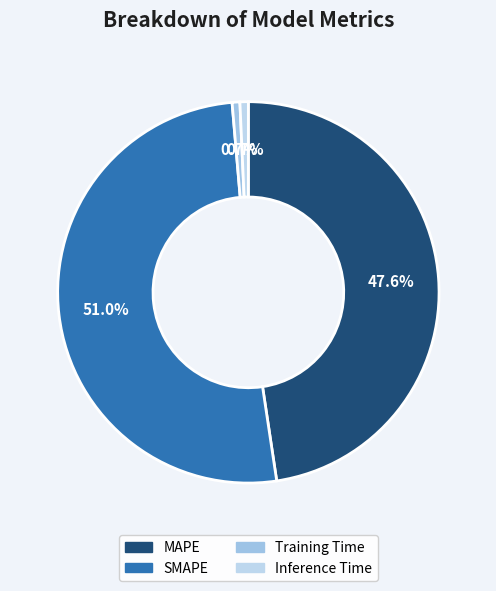

The SMAPE slice represents 60% of the pie. True or false?

False